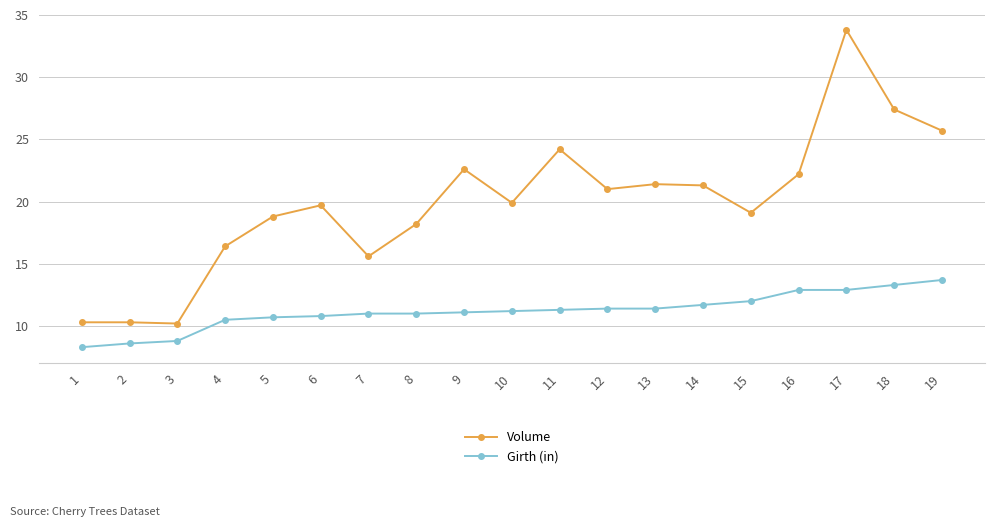

What is the maximum value shown in the chart?

33.8